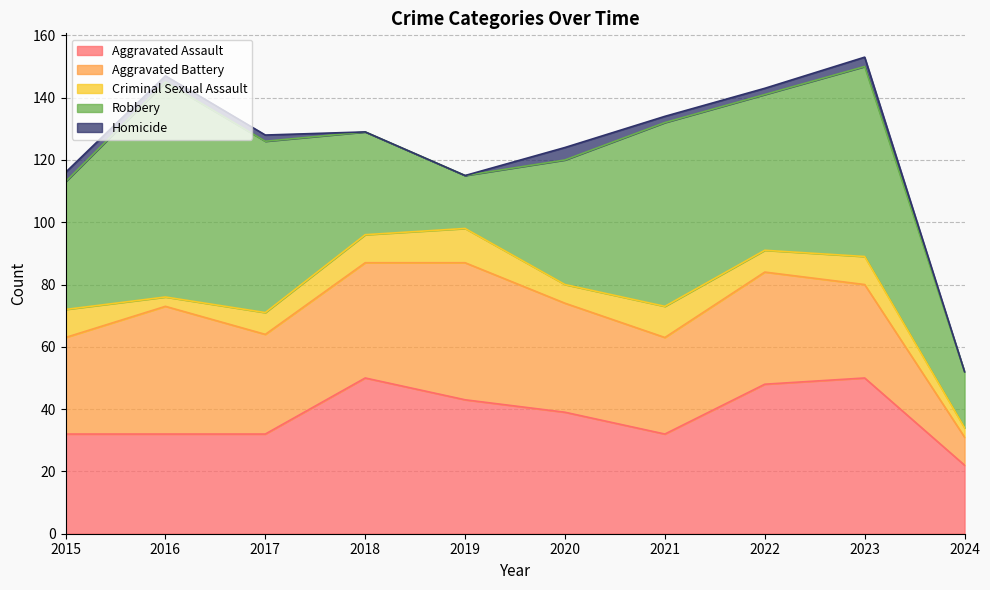

Which has a higher value, 2016 or 2024?

2016